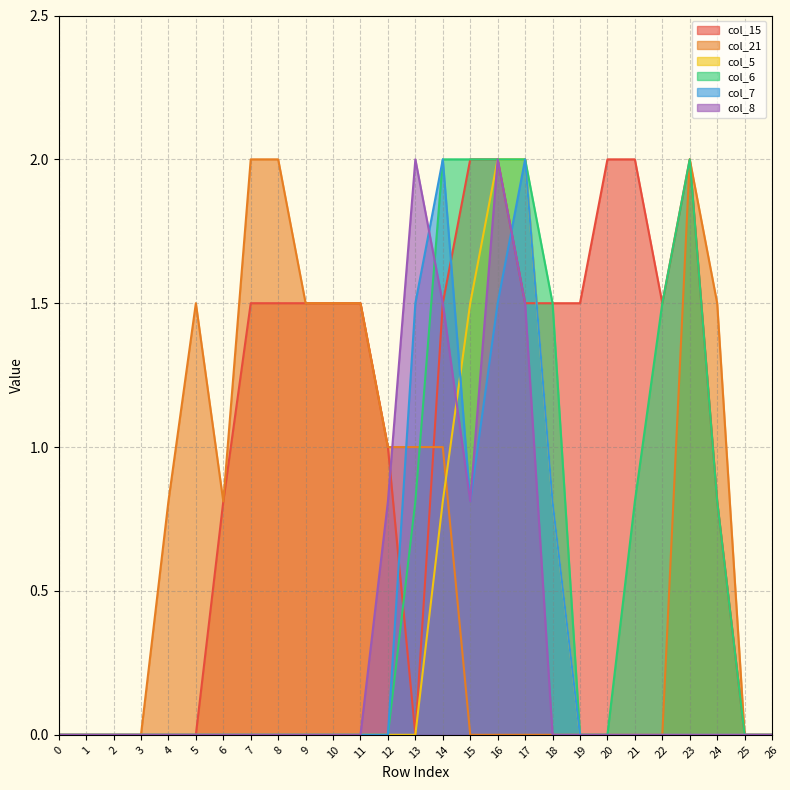

Between 11 and 4, which is larger?

11